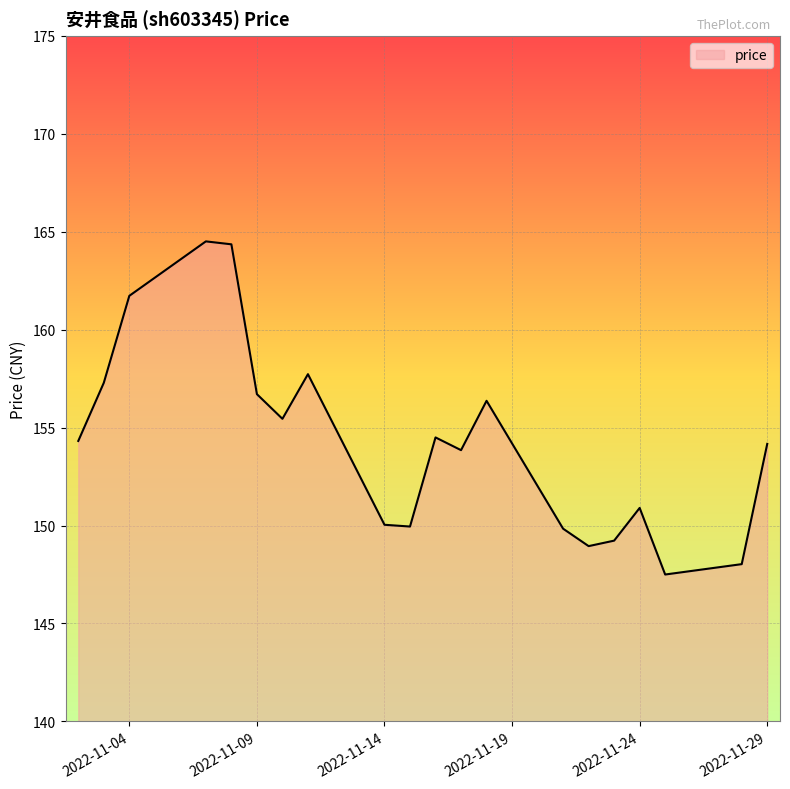

What is the minimum value shown in the chart?

147.5